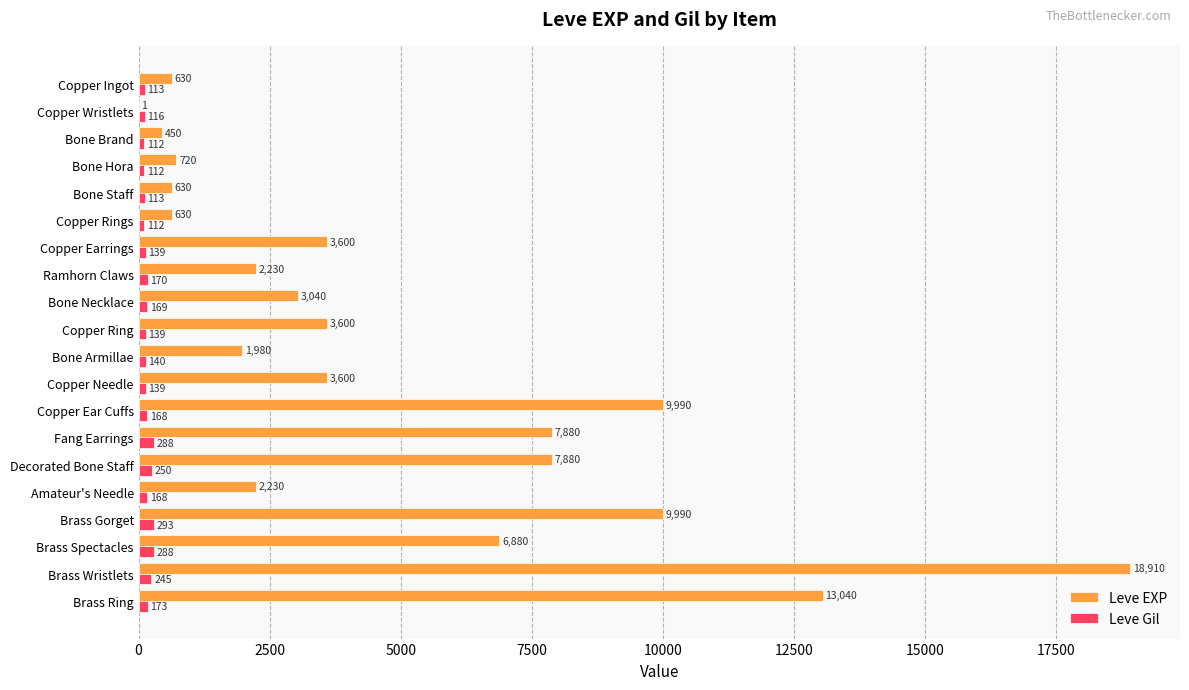

What is the approximate value of Leve Gil at Bone Brand, to the nearest 5?

110